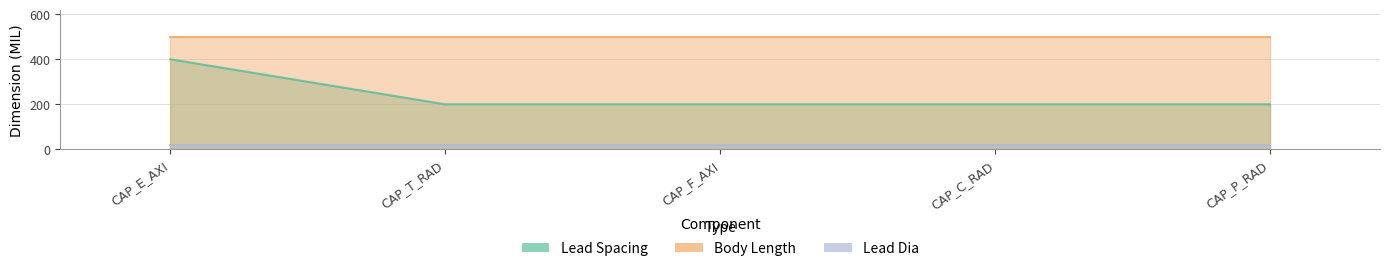

What is the average value of the Lead Spacing series?

240